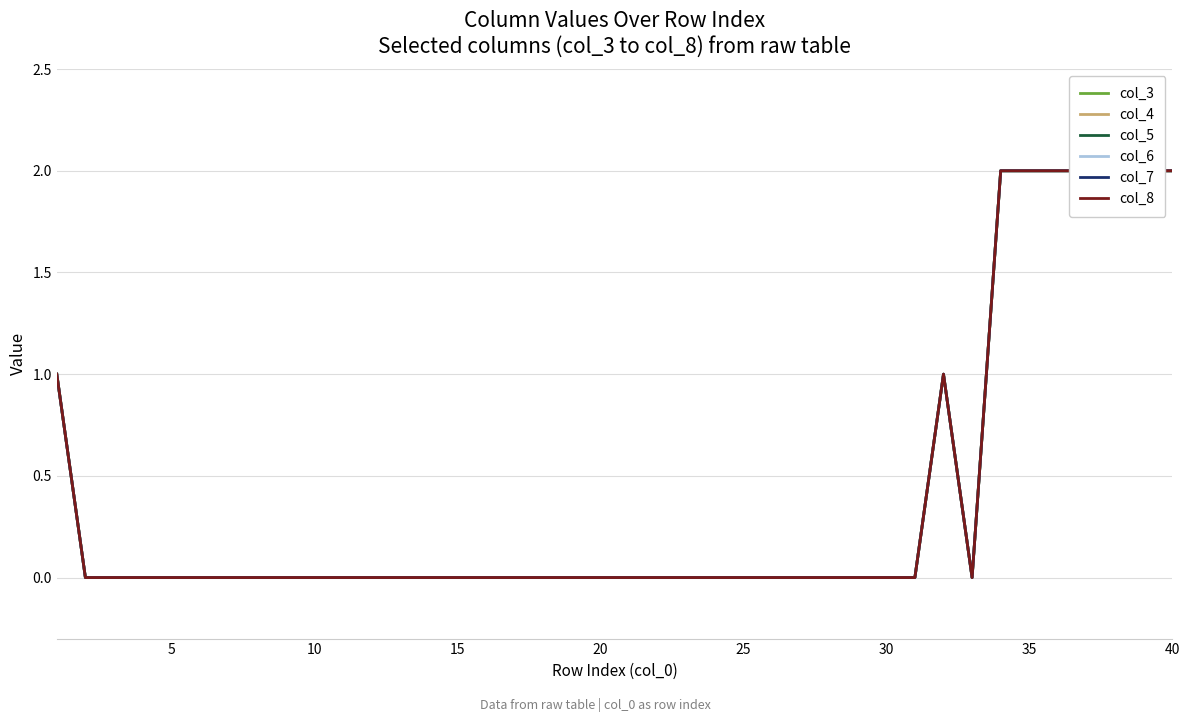

How many col_4 values are between 0 and 1?

33